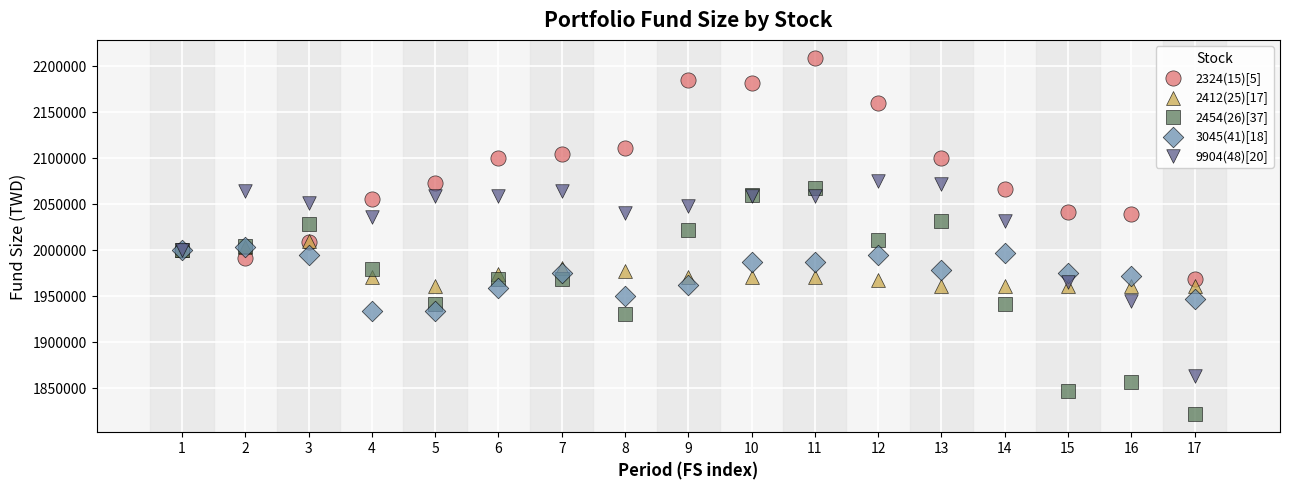

Which series contains the highest Y value?

2324(15)[5]